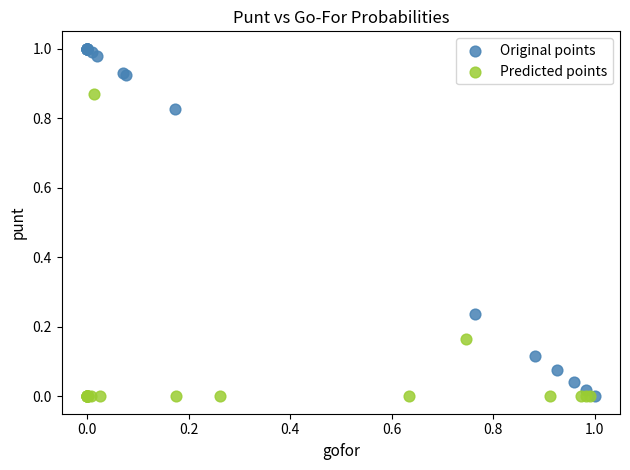

Which series contains the highest Y value?

Original points